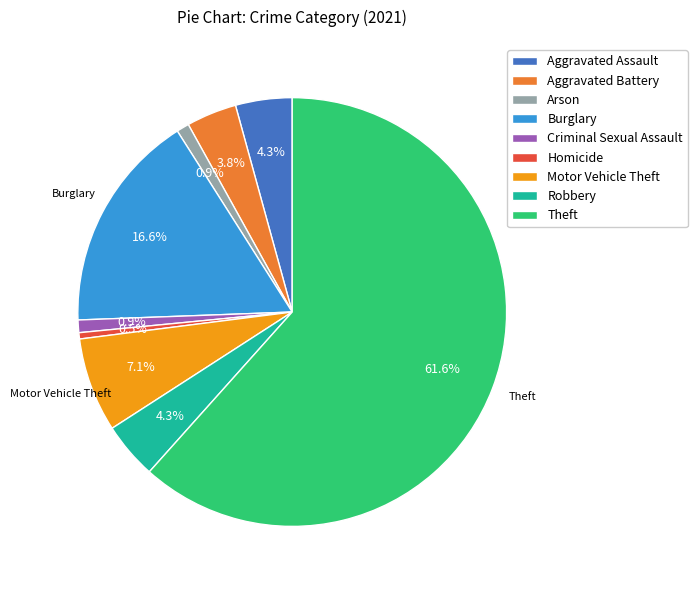

Is there any slice that represents more than half of the pie?

Yes